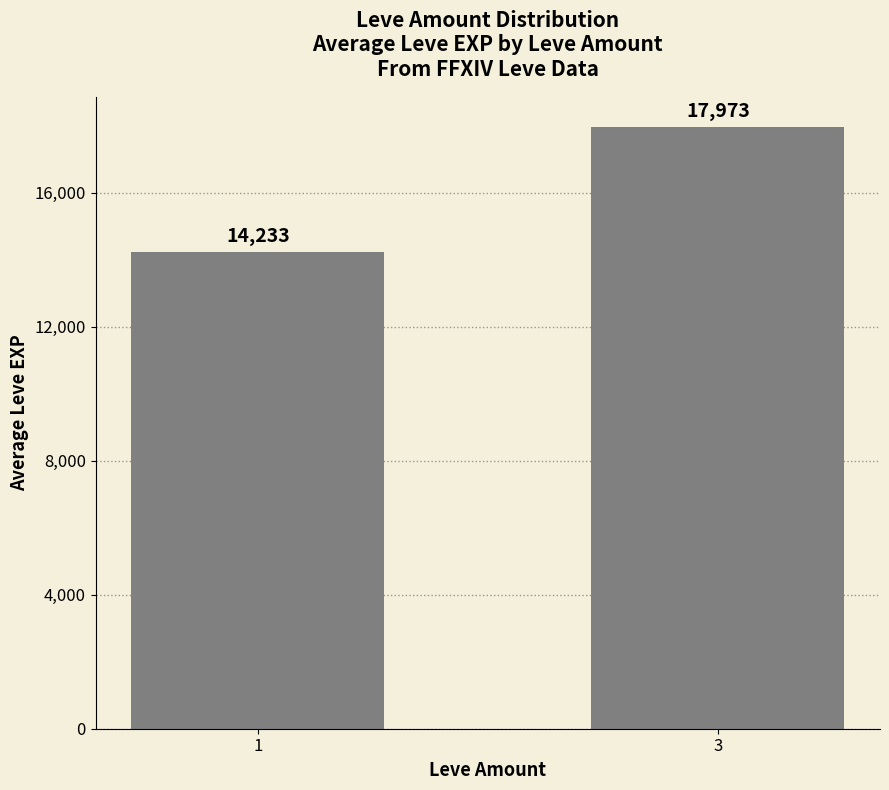

How many data points are less than 17973?

1